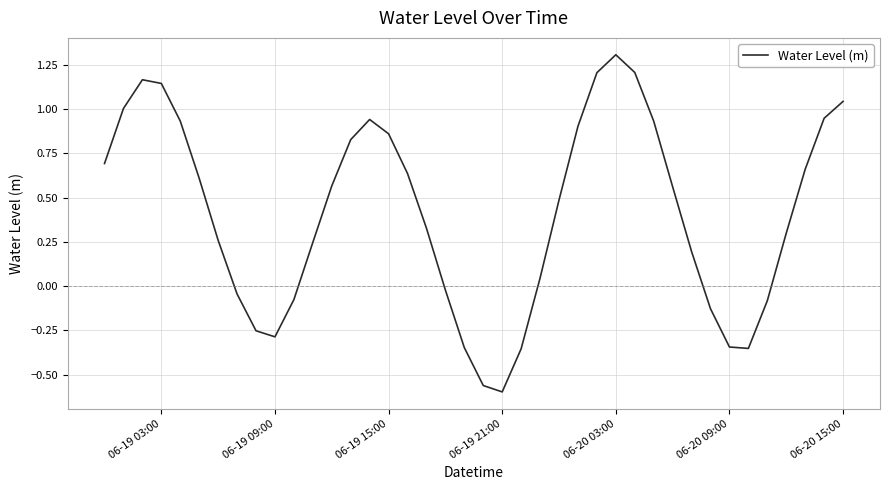

What is the maximum value shown in the chart?

1.3